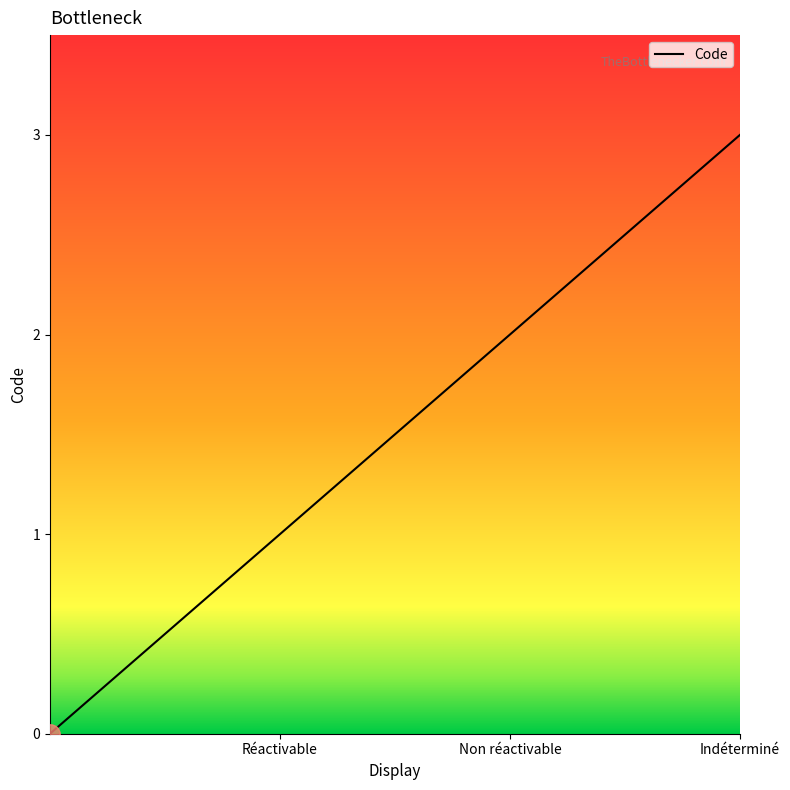

How many values are above zero?

3